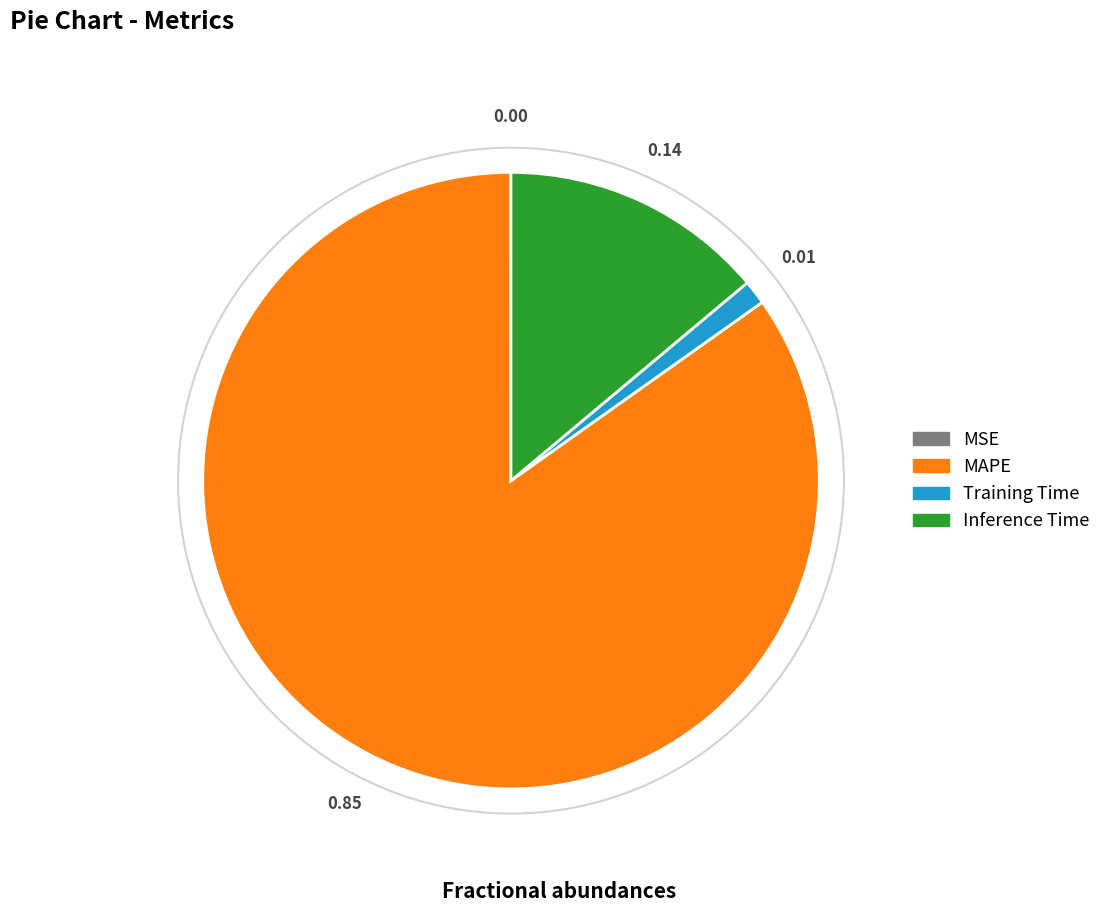

Does MAPE account for over 50% of the chart?

Yes